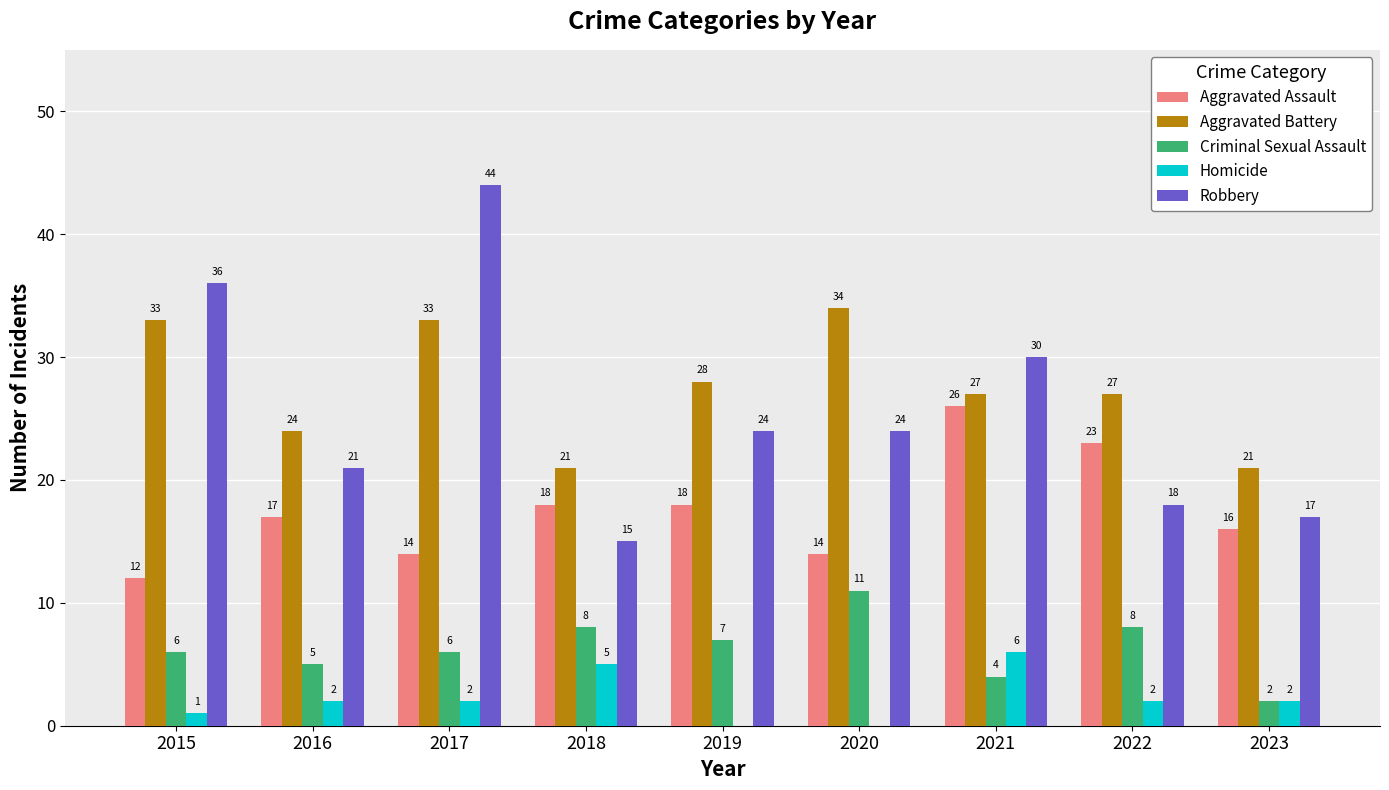

Reading right to left, transcribe all the data shown in this chart.

Aggravated Assault: 16	23	26	14	18	18	14	17	12
Aggravated Battery: 21	27	27	34	28	21	33	24	33
Criminal Sexual Assault: 2	8	4	11	7	8	6	5	6
Homicide: 2	2	6	0	0	5	2	2	1
Robbery: 17	18	30	24	24	15	44	21	36